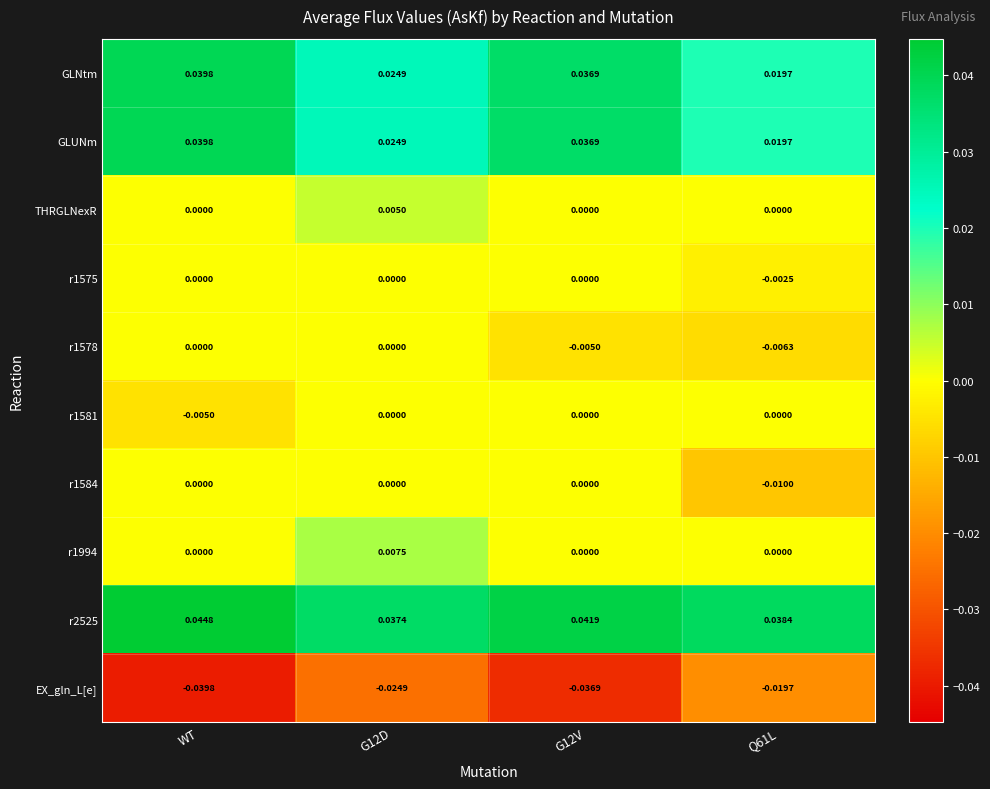

What is the difference between the highest and lowest values at G12D?

0.1